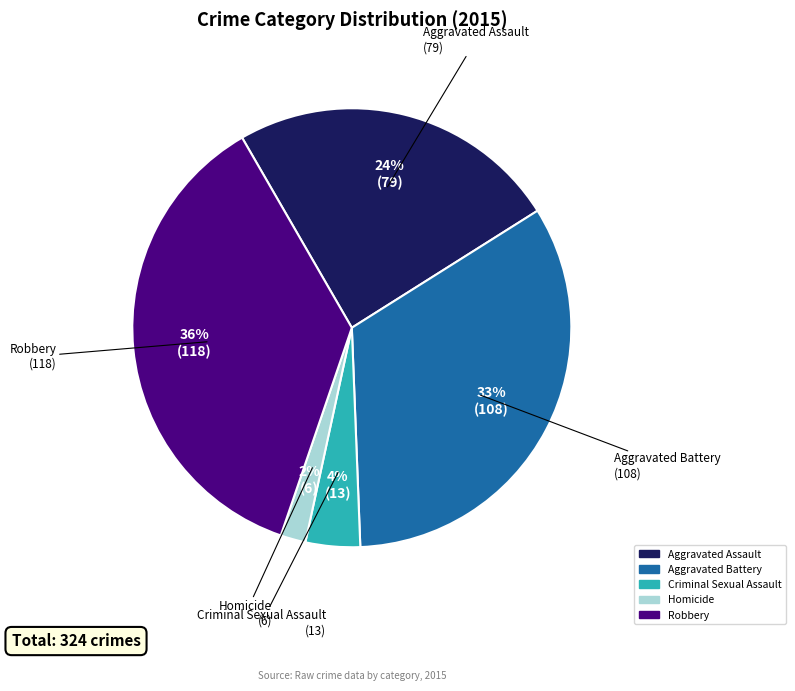

Which category has the biggest portion of the pie?

Robbery